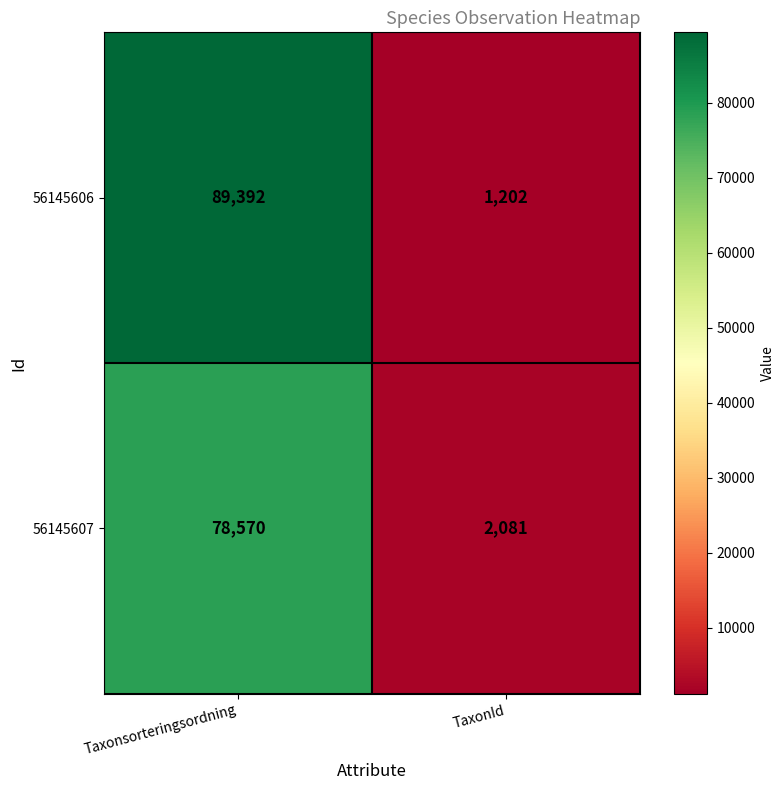

Which category has the highest value across all series?

Taxonsorteringsordning